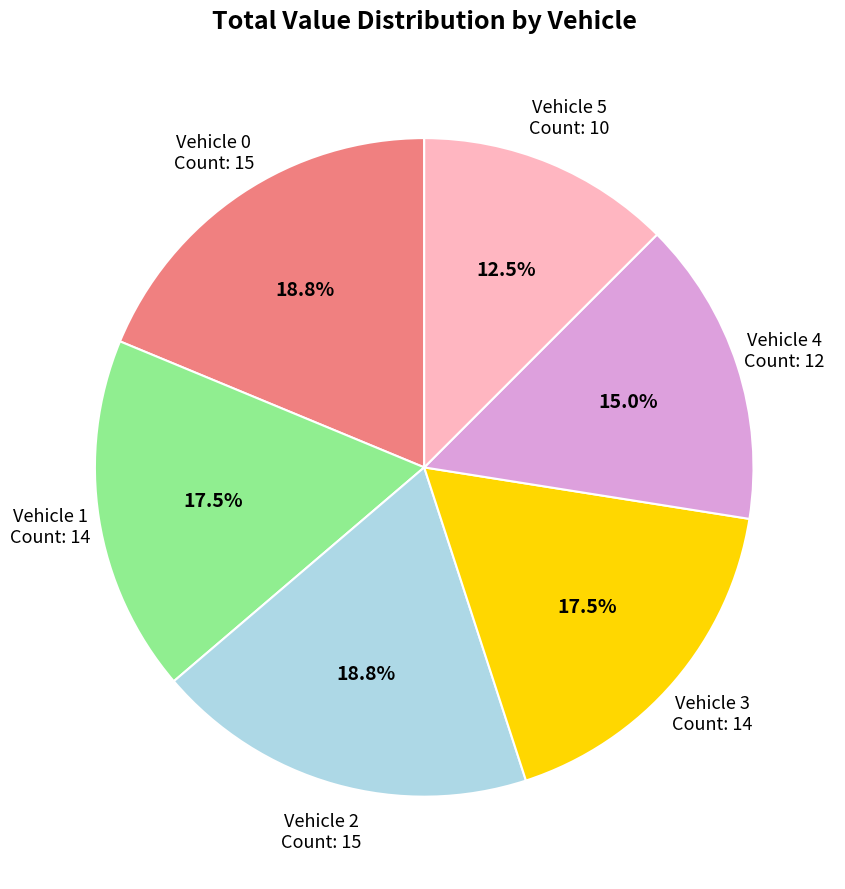

Is the sum of Vehicle 4 and Vehicle 0 greater than half?

No